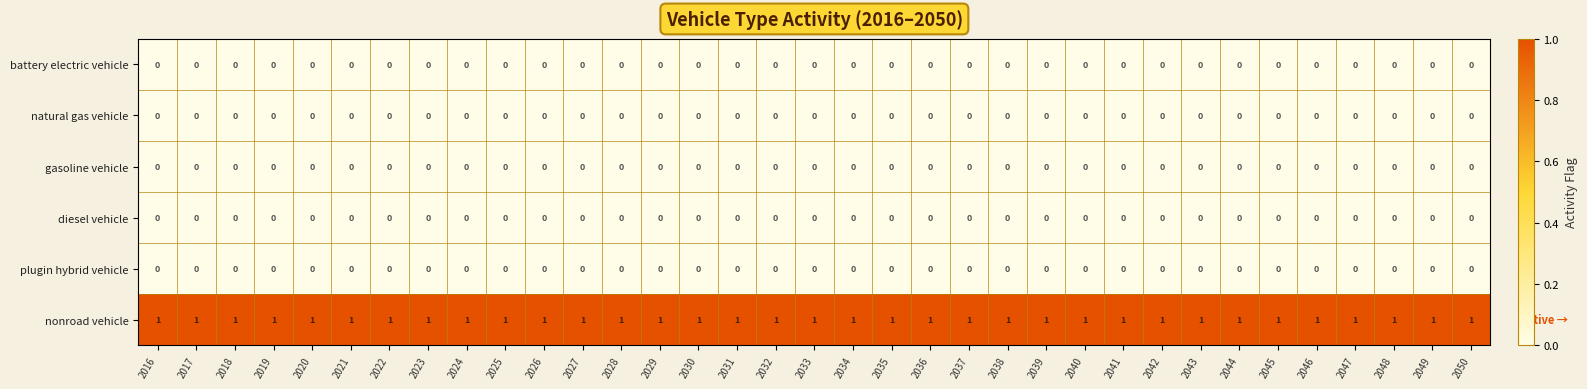

The gasoline vehicle series shows 0 at 2016. True or false?

True